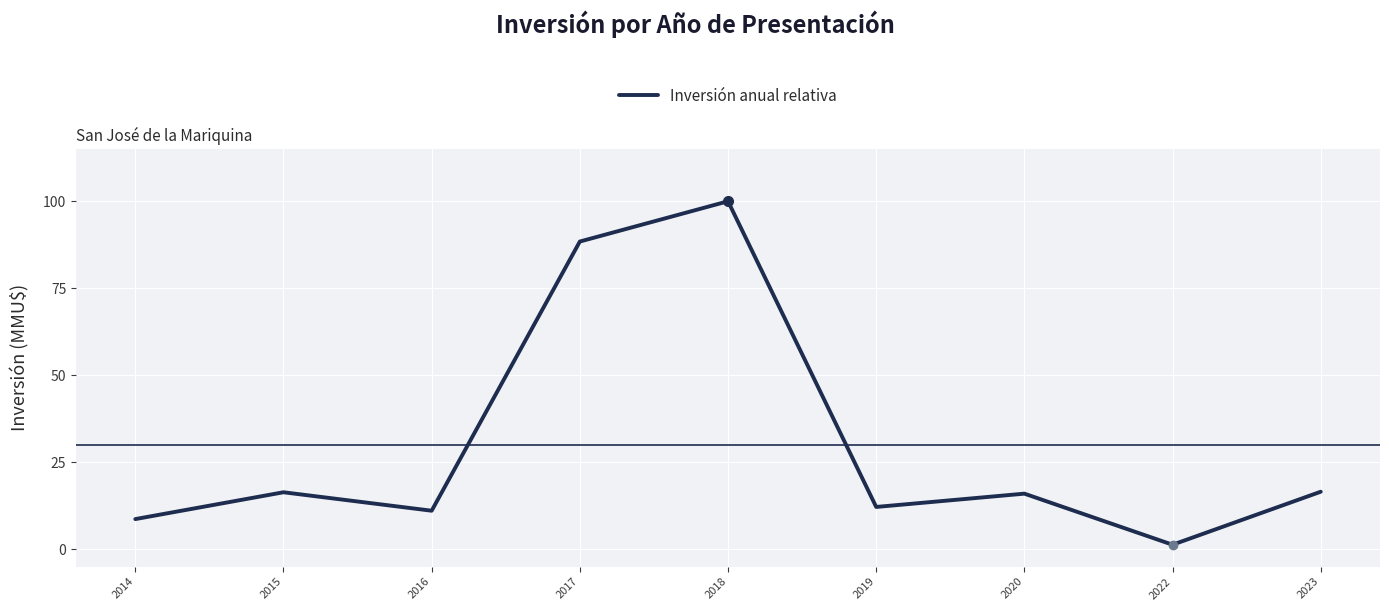

Does the chart display data point markers on the line(s)?

No